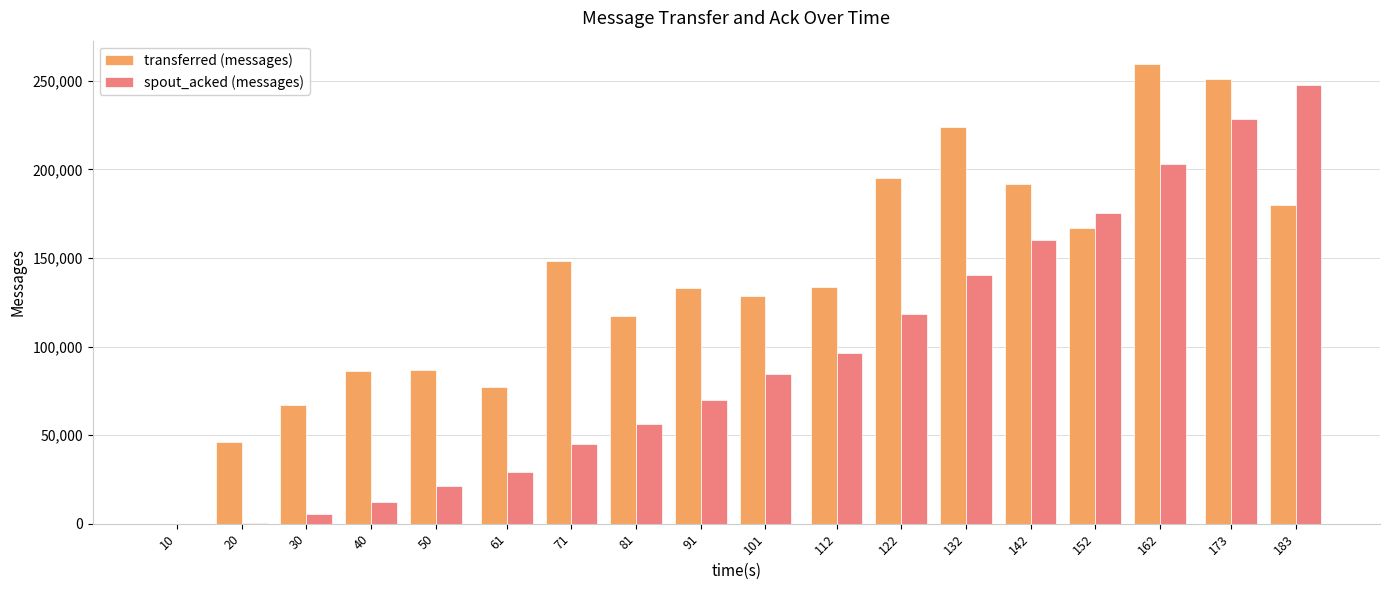

At which label is transferred (messages) closest to 129870?

101